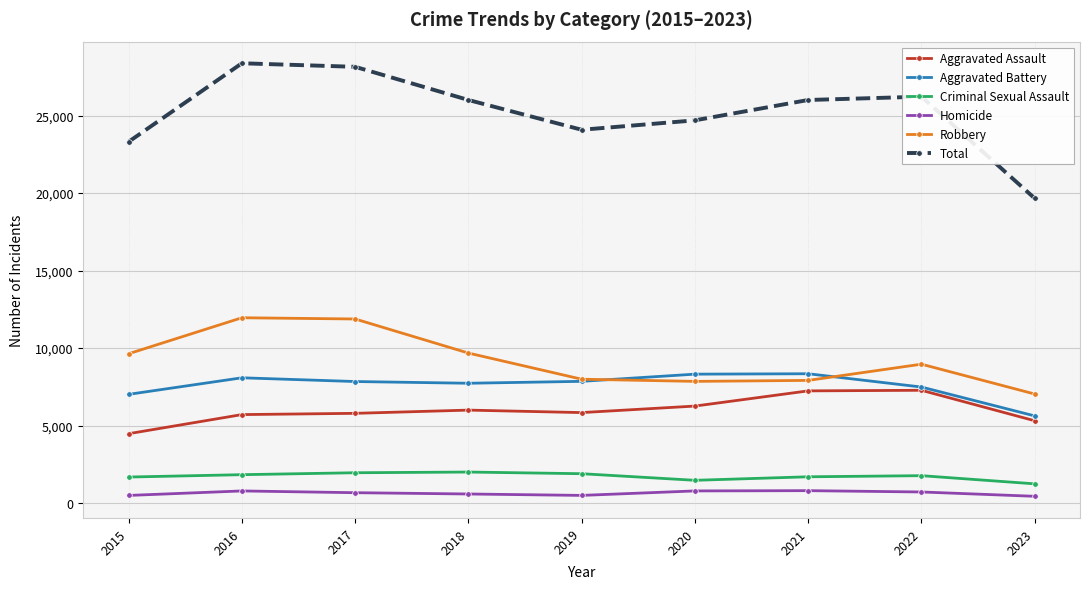

True or false: Total and Robbery intersect in this chart.

False